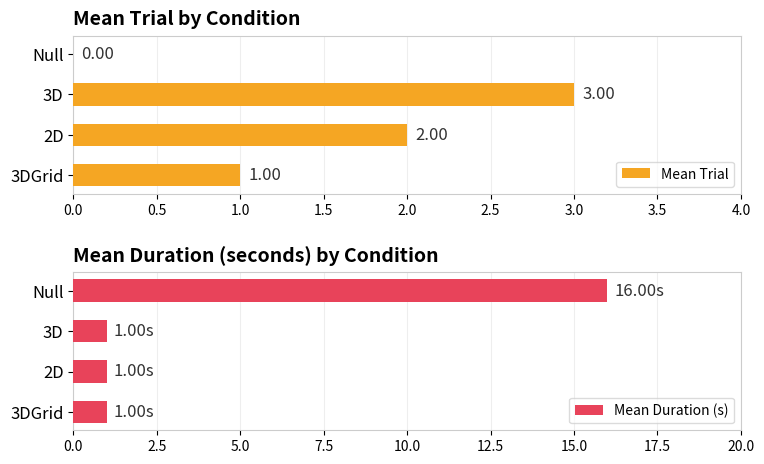

Which series has the largest total across all categories?

Mean Duration (s)